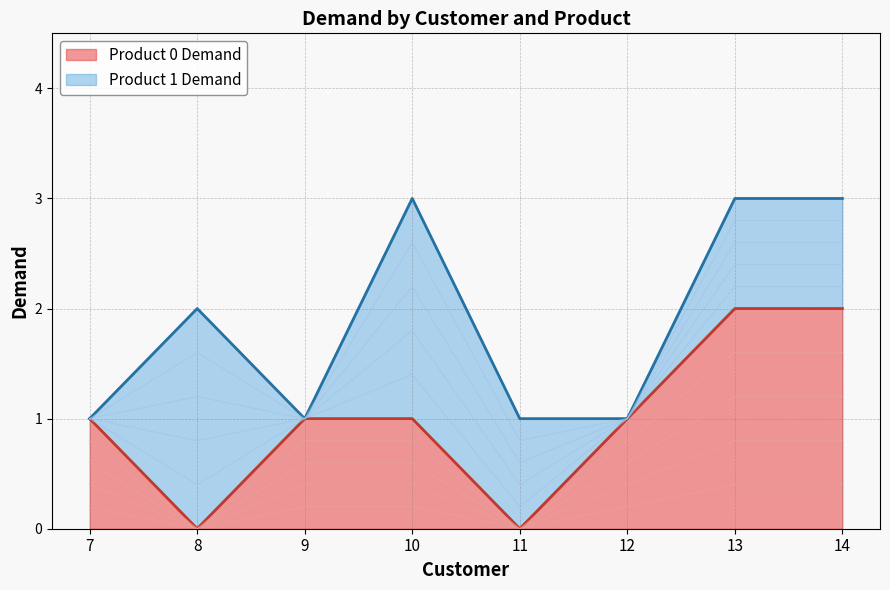

Reading left to right, extract all data points from this chart.

1	0	1	1	0	1	2	2